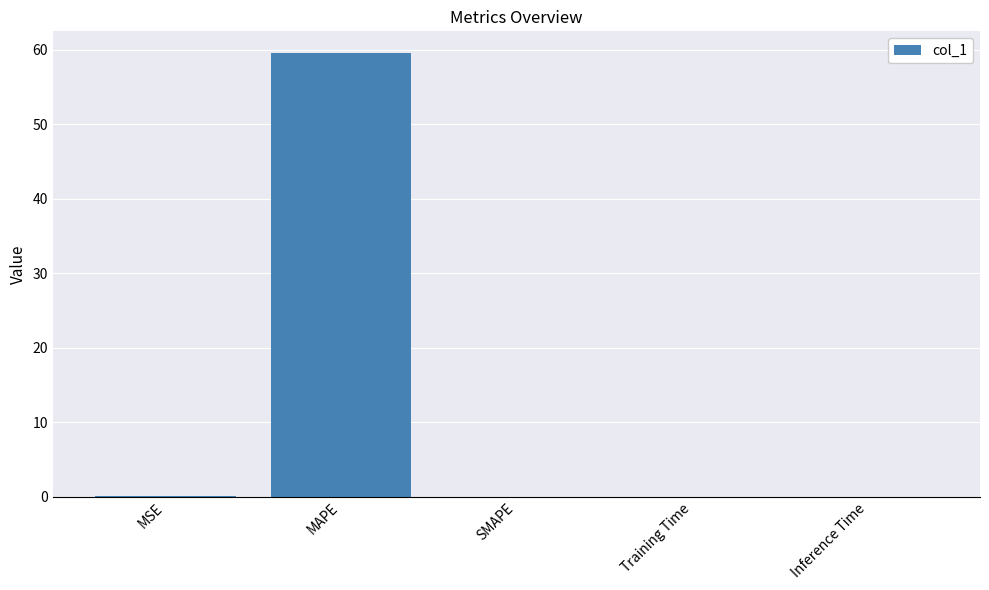

The chart shows a value of -41.3 at SMAPE. True or false?

False